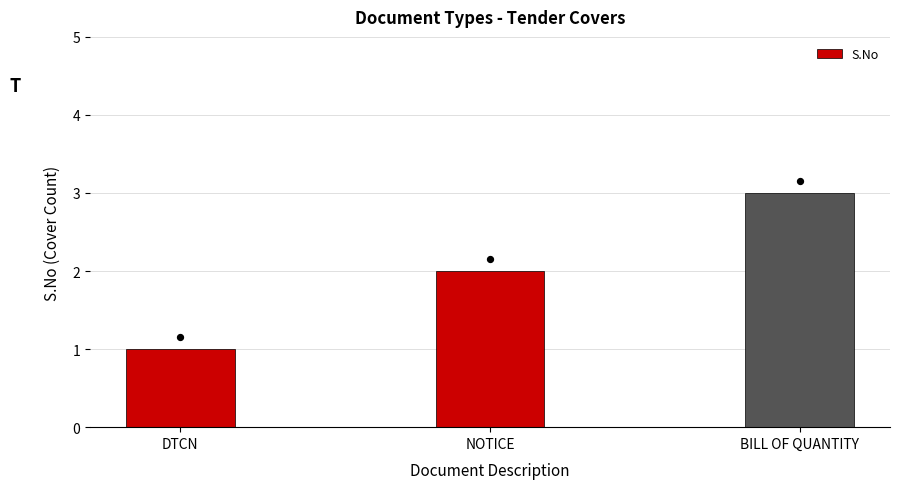

Approximately how many times larger is the value at NOTICE compared to DTCN?

2.0